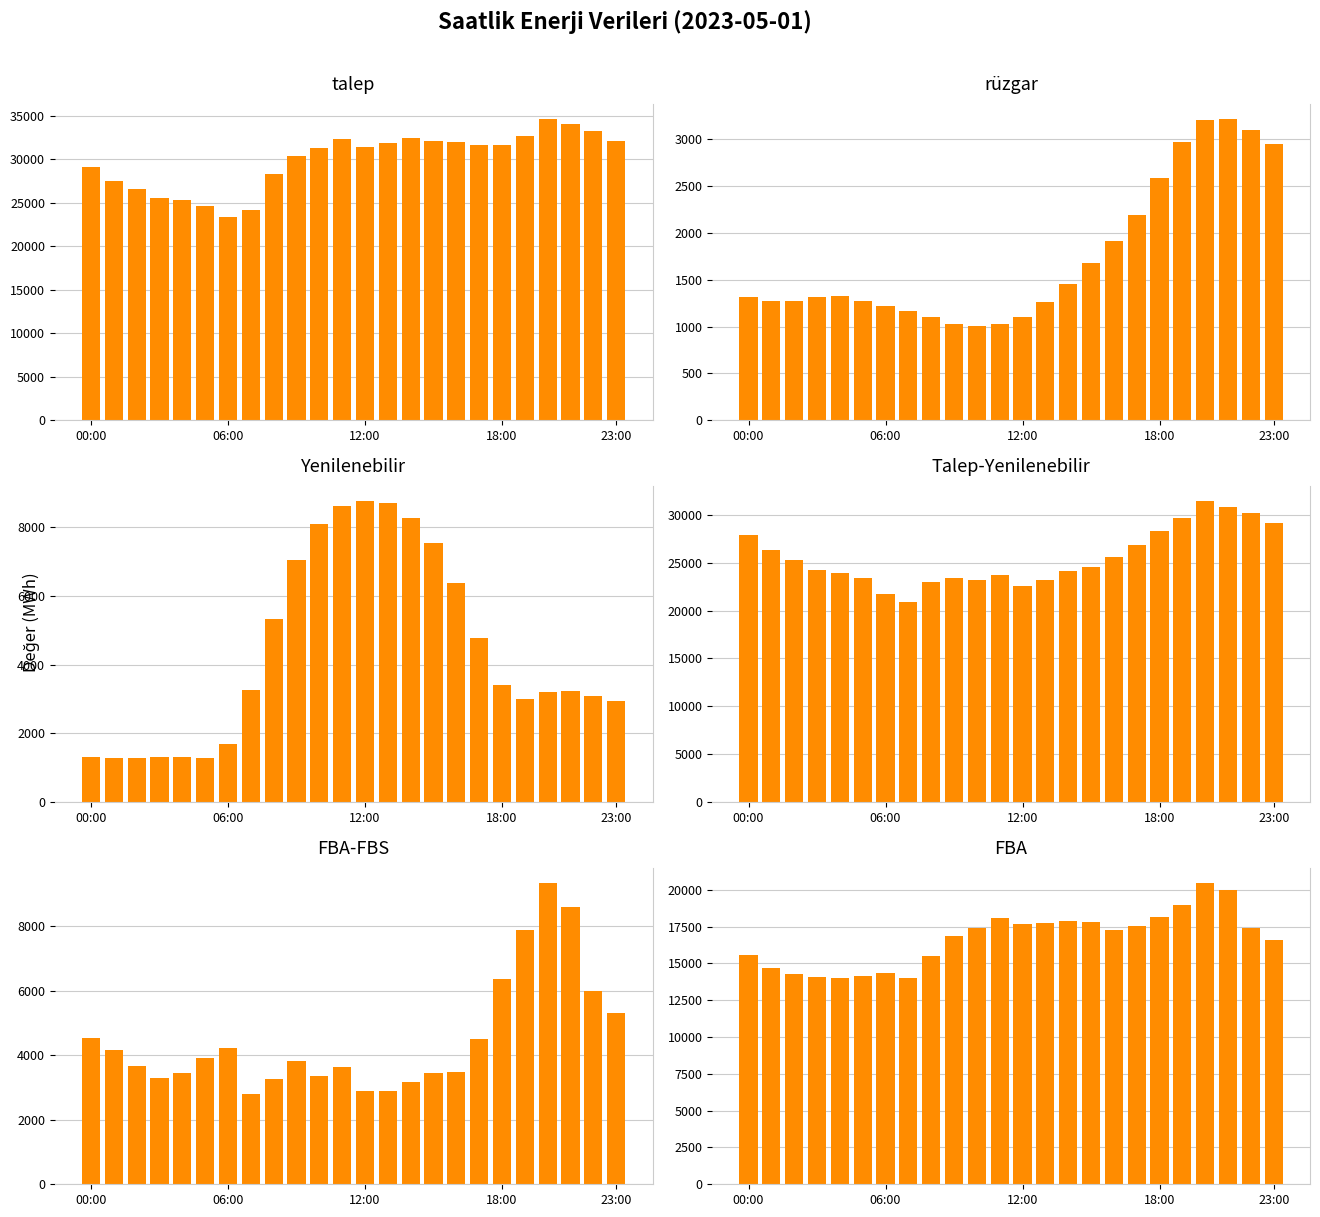

At which category is the sum across all series the highest?

20